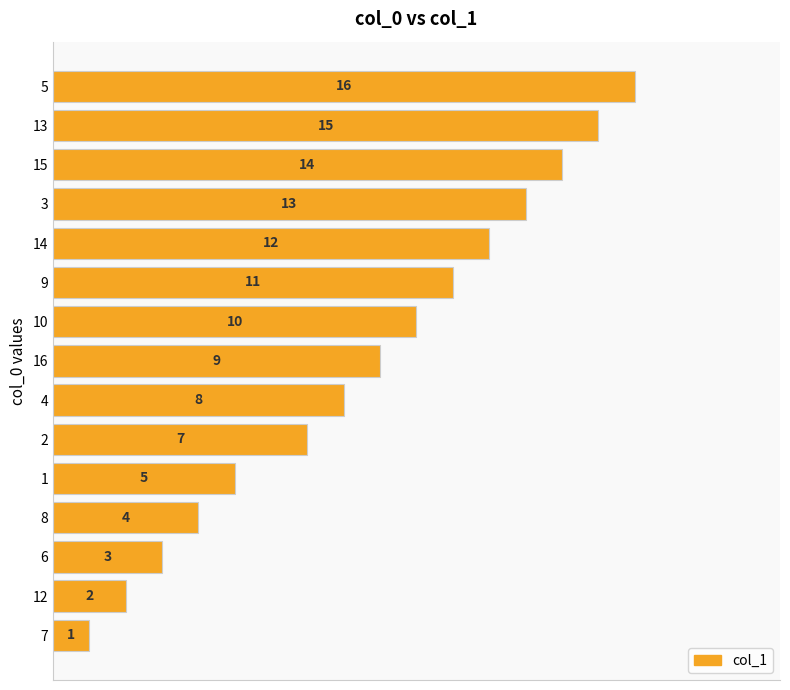

Rank the categories by value from lowest to highest.

7, 12, 6, 8, 1, 2, 4, 16, 10, 9, 14, 3, 15, 13, 5